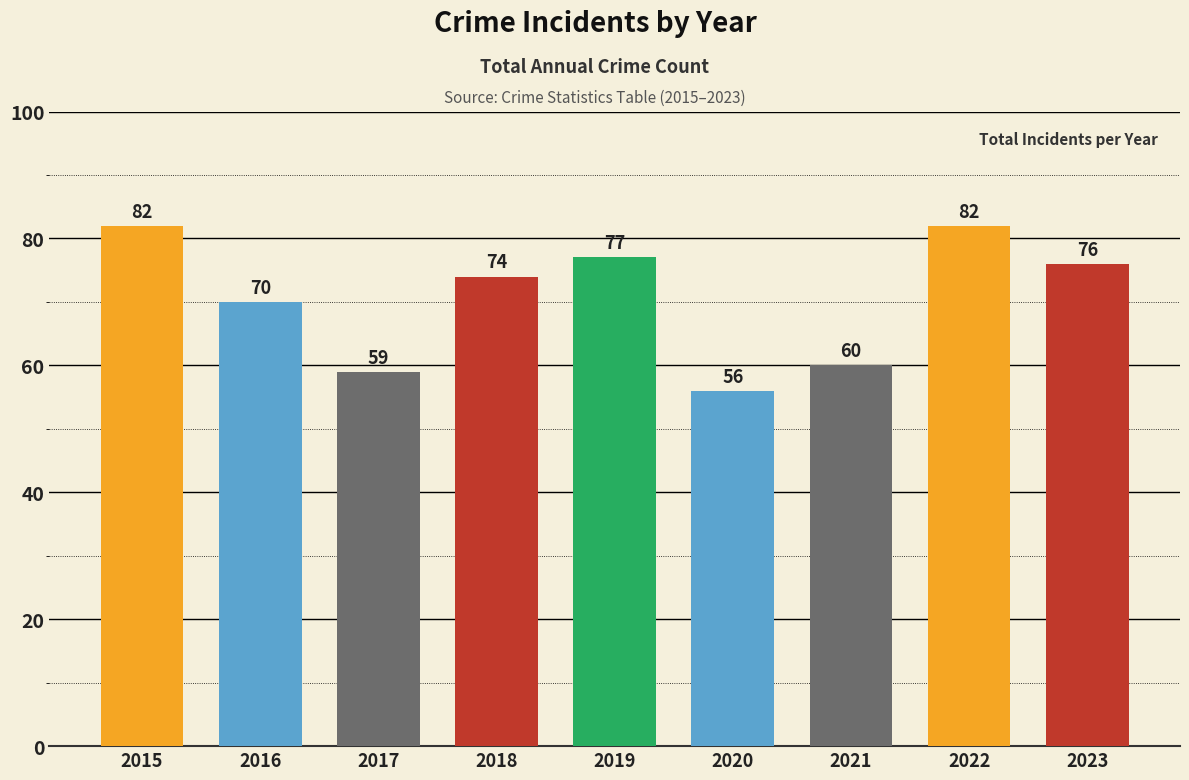

Count the number of data series in this chart.

1